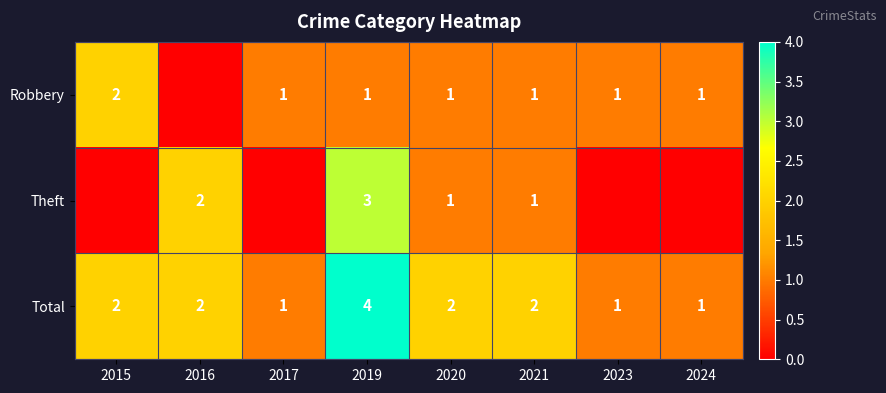

Which category has the highest value in the Total series?

2019